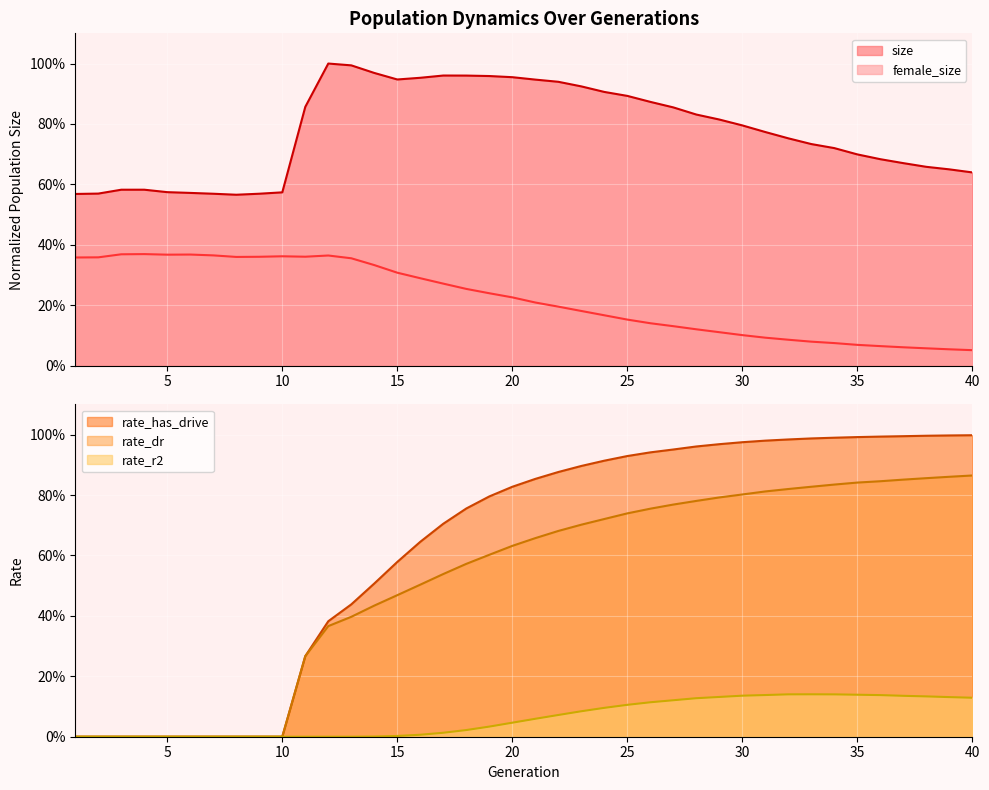

True or false: rate_dr and rate_r2 intersect in this chart.

False